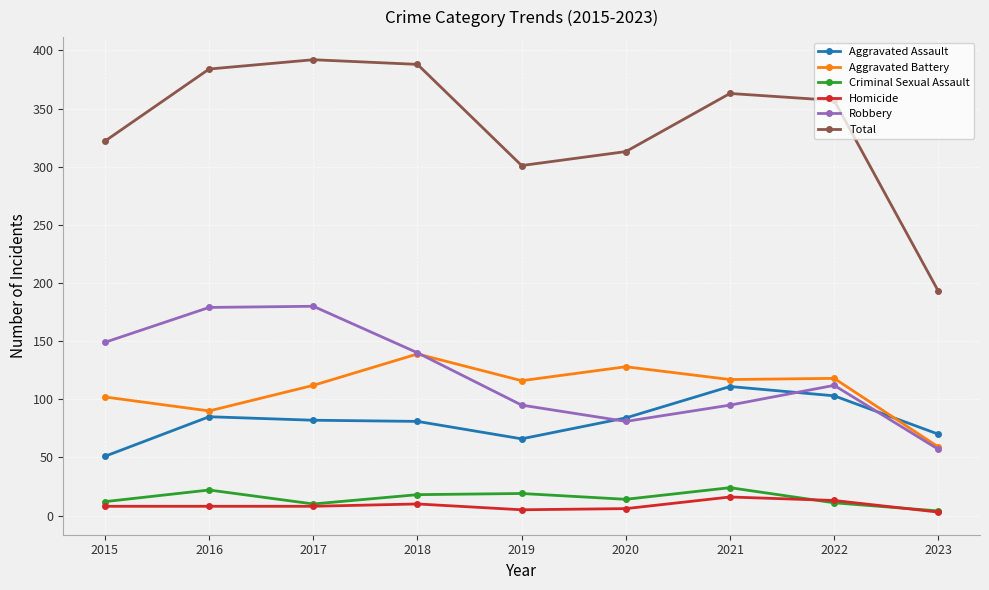

Which series has the largest total across all categories?

Total